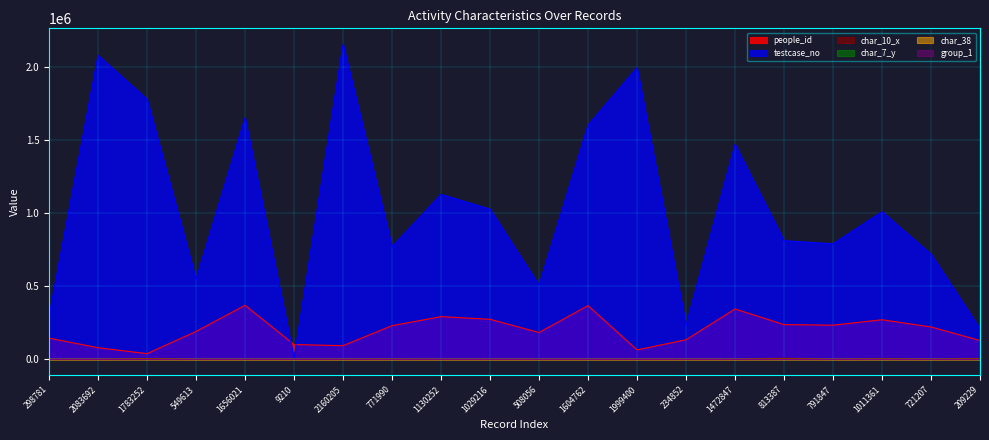

Where is the first local maximum for char_38?

1783252